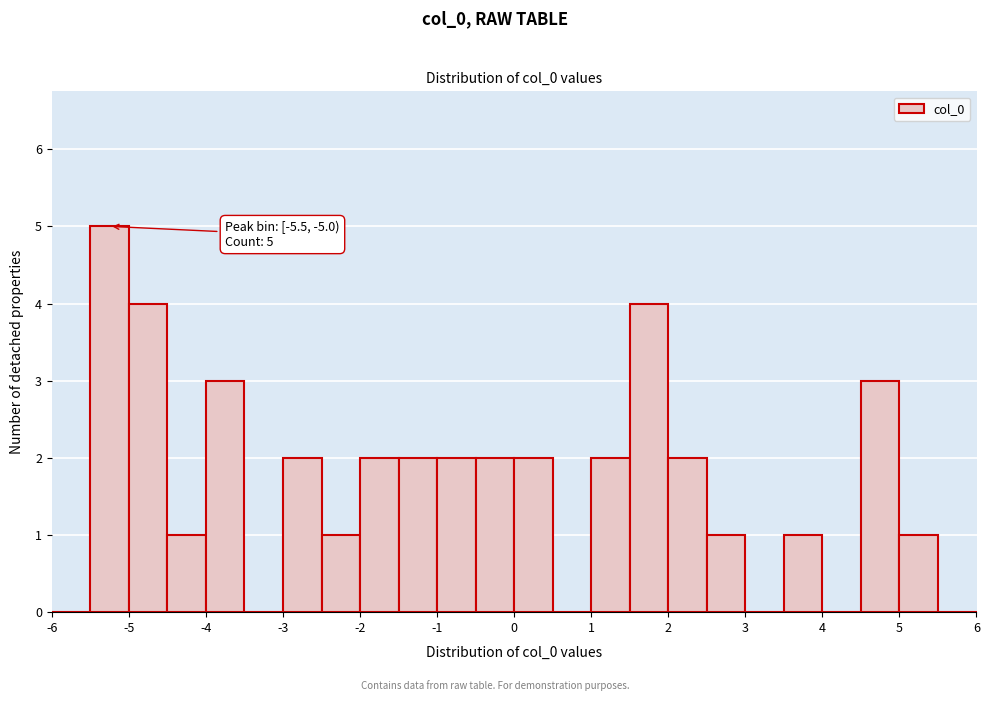

Which range on the x-axis has the tallest bar?

-5.5 to -5.0